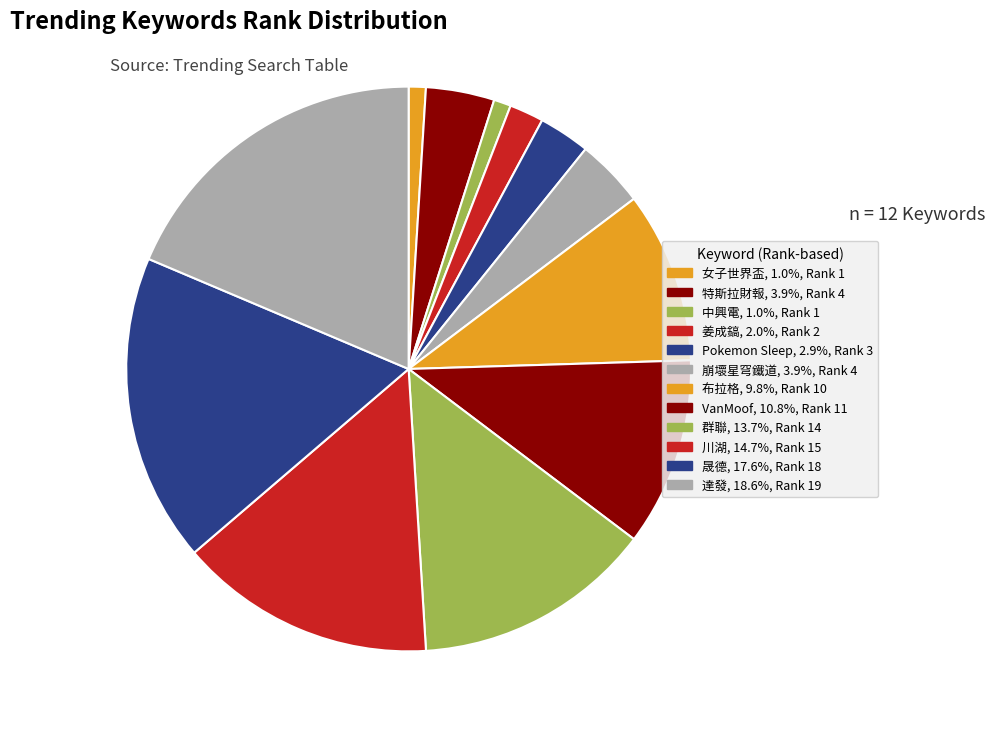

How many slices are in this pie chart?

12